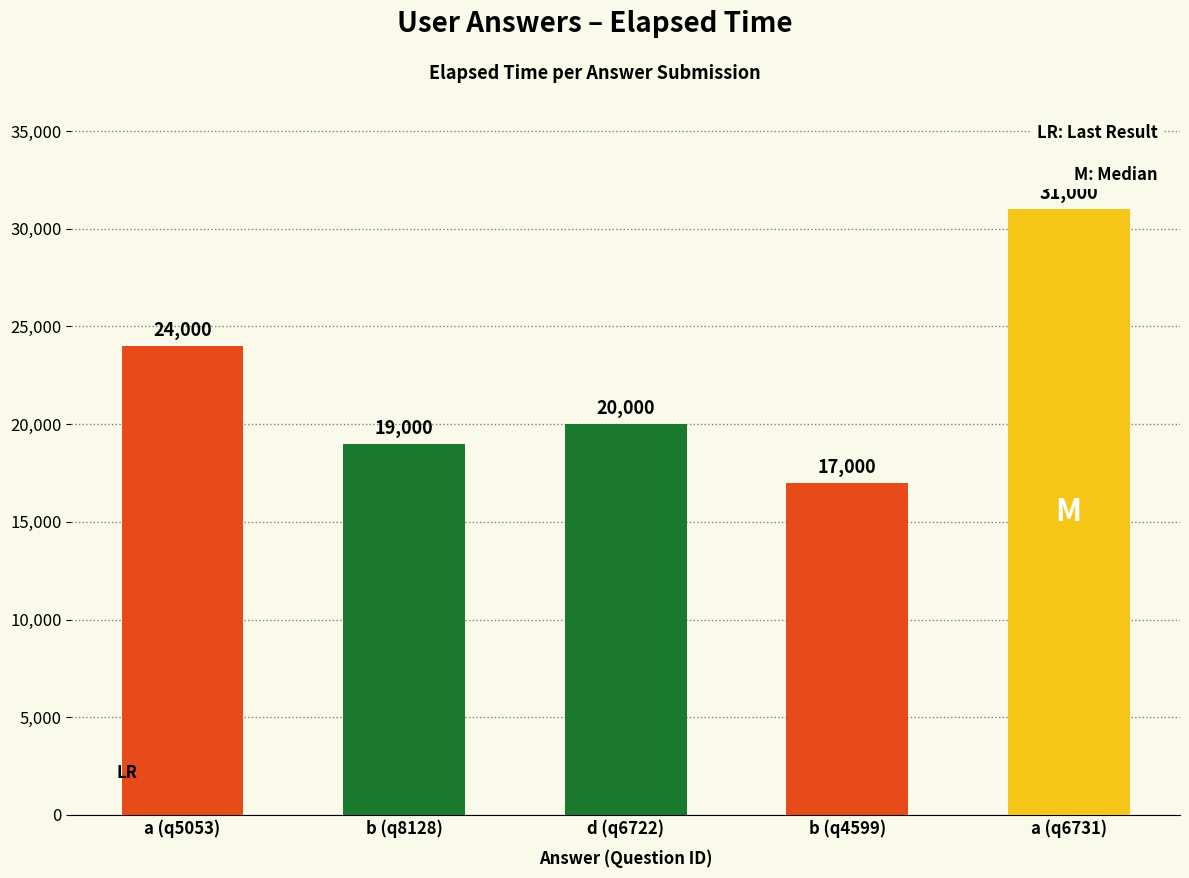

What is the smallest value displayed?

17000